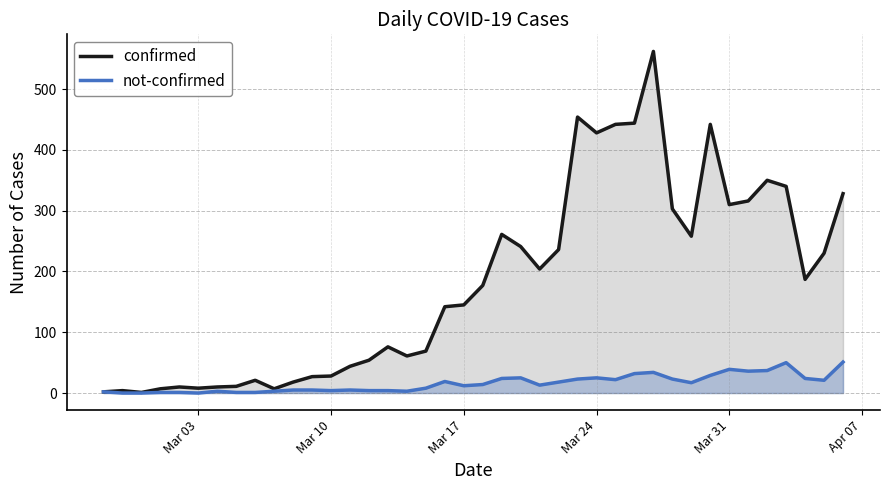

What is the average value of the not-confirmed series?

16